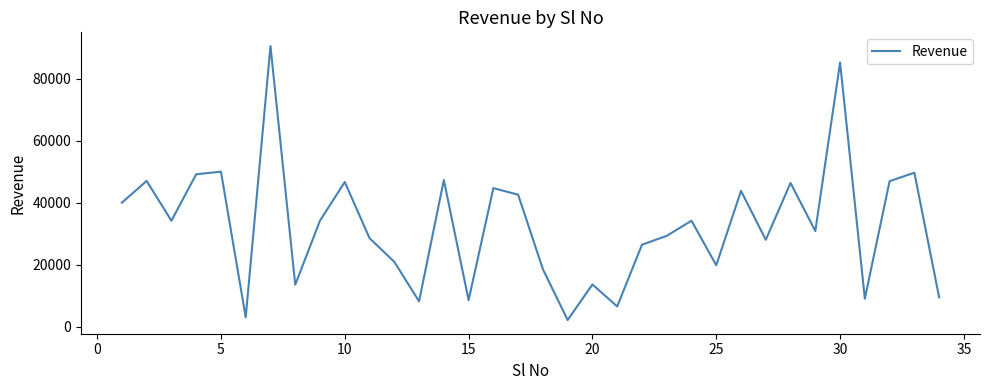

What is the maximum value shown in the chart?

90530